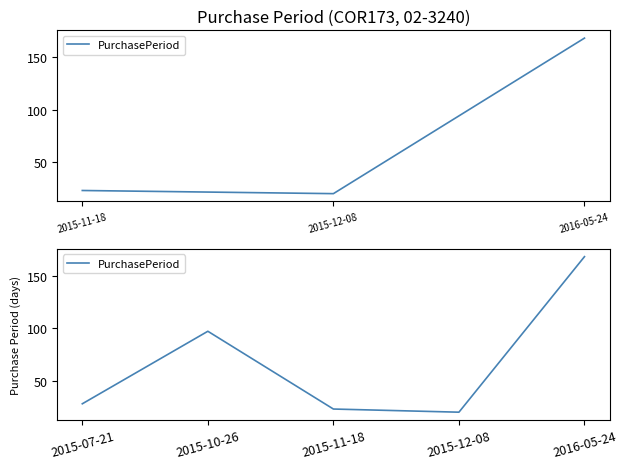

The value at 2015-10-26 is 165. True or false?

False